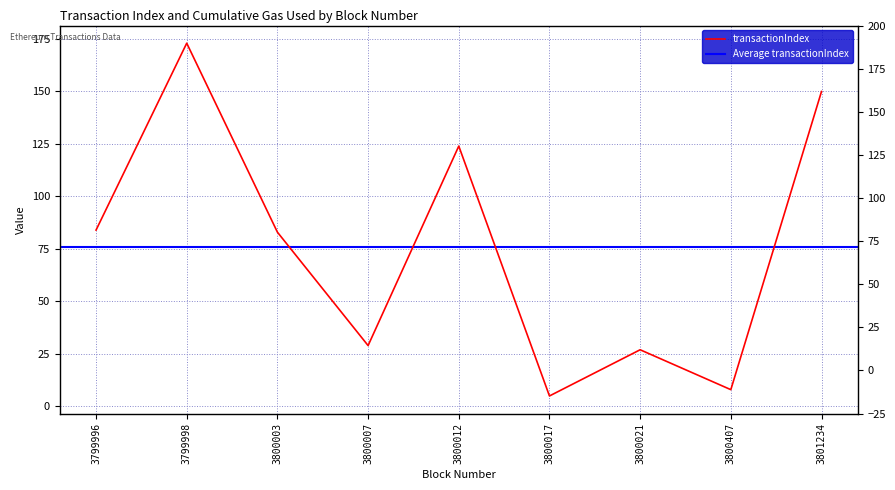

Is it true that the value at 3800021 is 27?

True